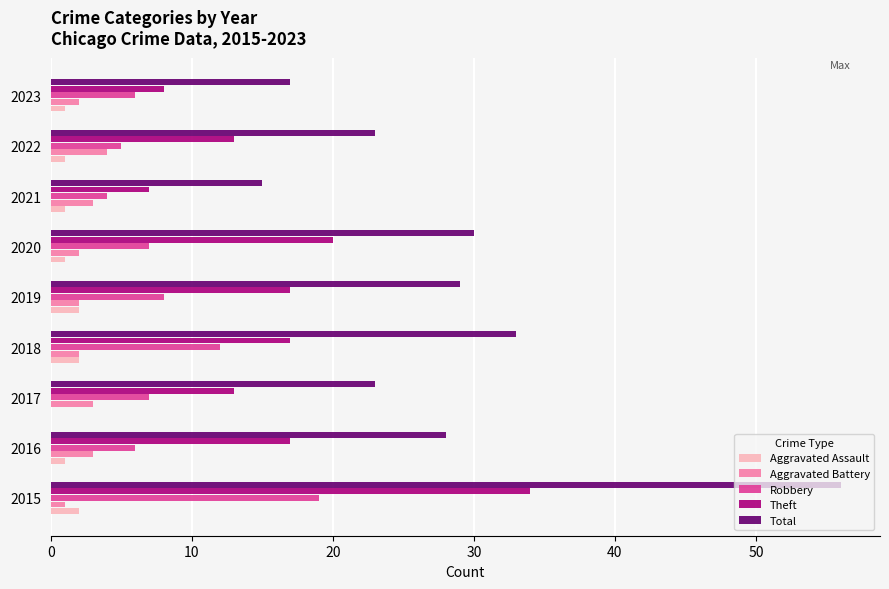

Between 2017 and 2021, which series saw the biggest shift?

Total